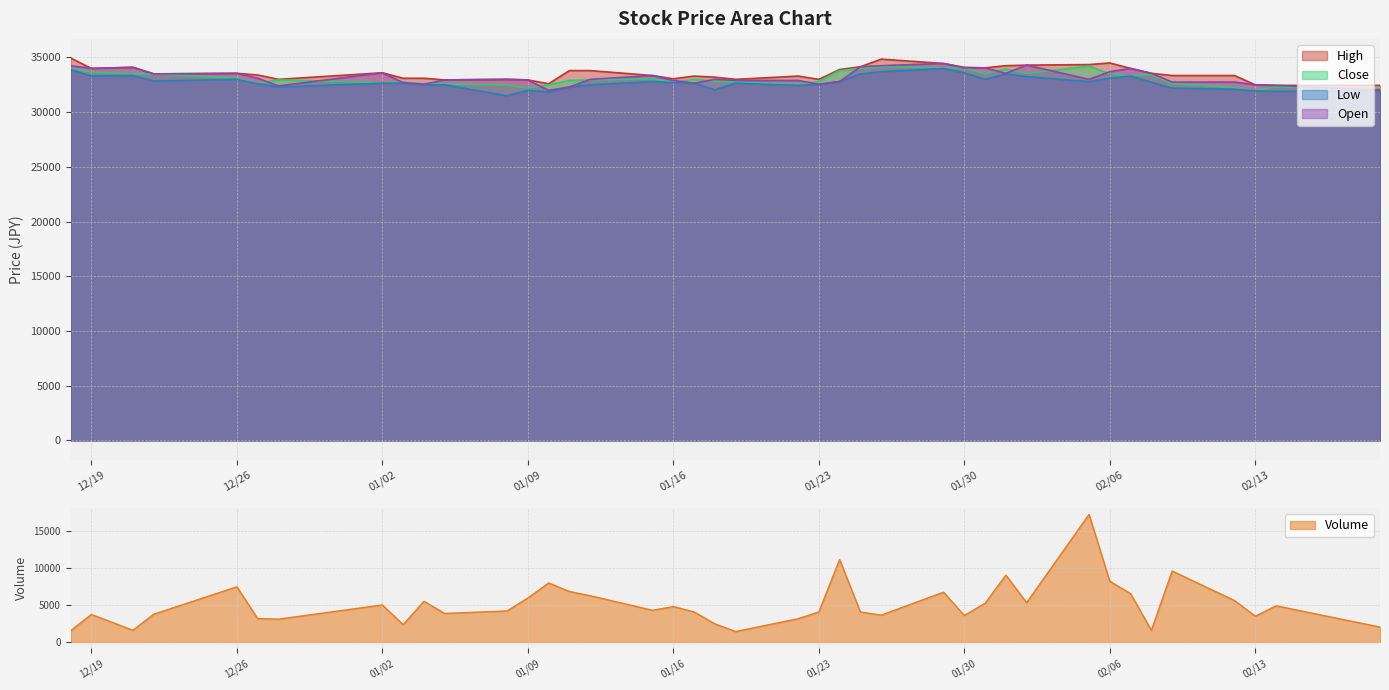

The Low series shows 31900 at 2018-02-14. True or false?

True